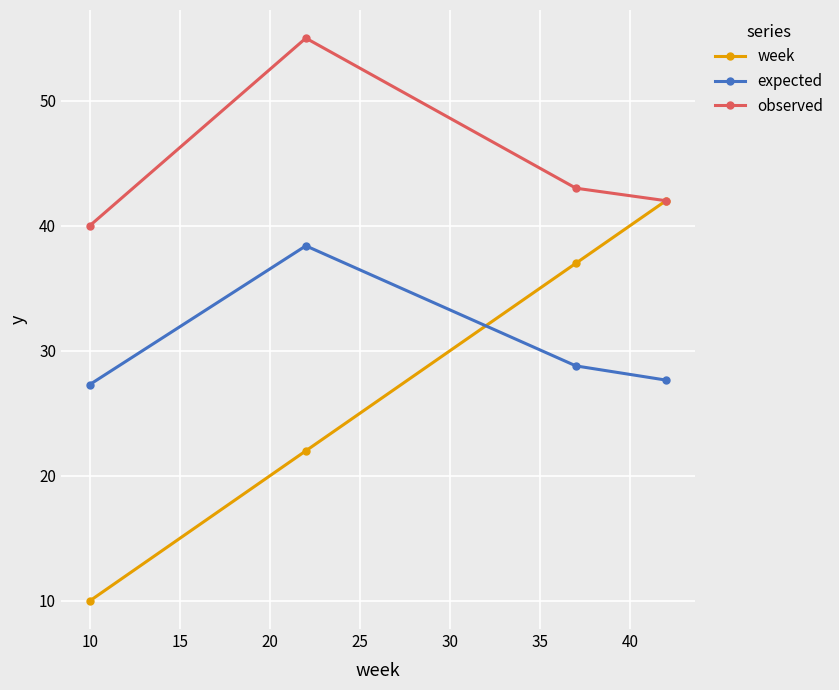

What is the smallest value displayed?

10.0